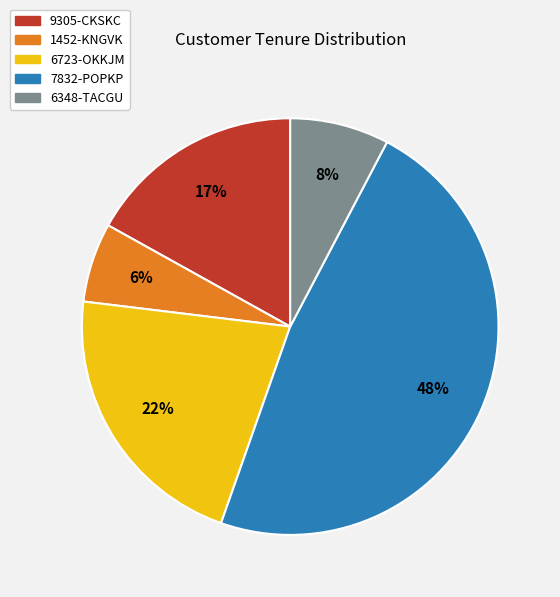

Count the number of slices in the pie.

5